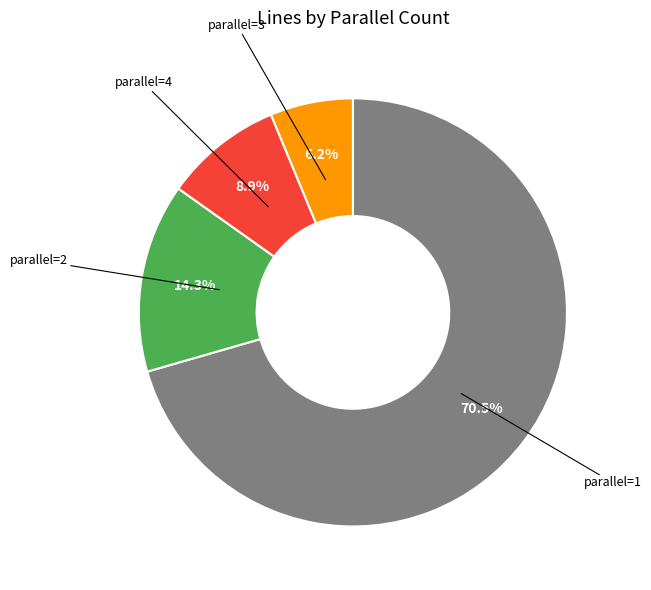

Is there any slice that represents more than half of the pie?

Yes